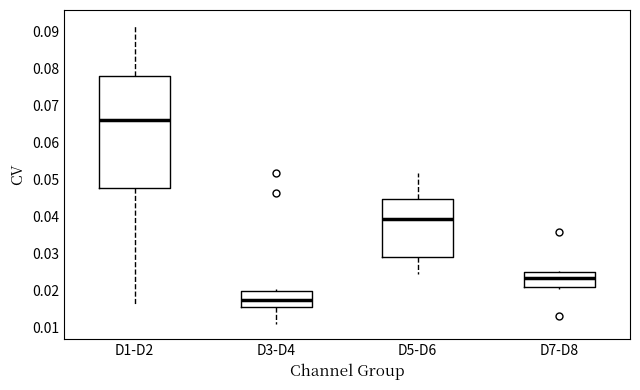

Reading left to right, read every box against the y-axis: the position of its median line, the range the box covers, and the ends of its whiskers. The values are not printed on the chart, so give them approximately, as read against the axis.

D1-D2: median 0.066, box 0.048 to 0.078, whiskers 0.016 to 0.092
D3-D4: median 0.017, box 0.016 to 0.020, whiskers 0.011 to 0.020 (just above the box's upper edge)
D5-D6: median 0.039, box 0.029 to 0.045, whiskers 0.024 to 0.052
D7-D8: median 0.023, box 0.021 to 0.025, whiskers 0.020 to 0.025